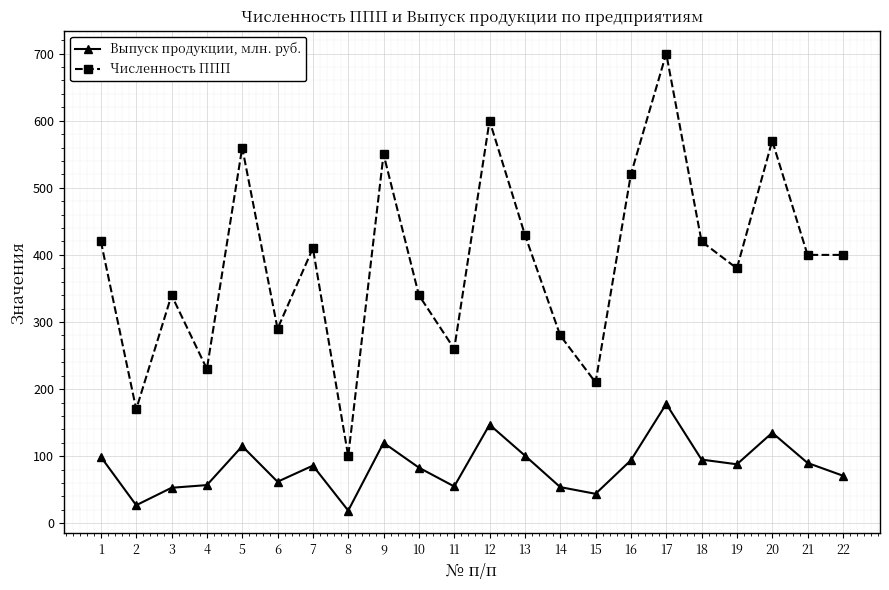

What value does the Численность ППП series have at 11?

260